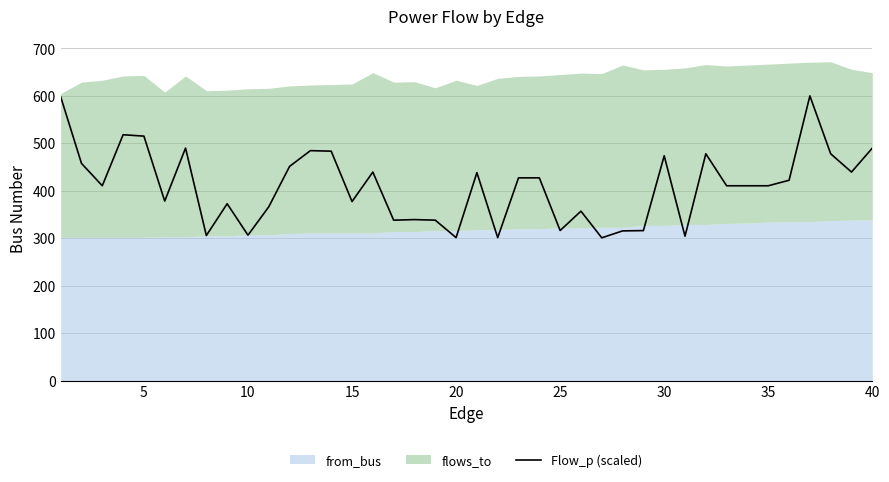

The value of Flow_p (scaled) at 10 is 306.4. True or false?

True